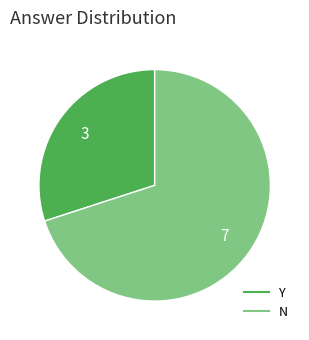

Is there a majority slice in this chart?

Yes